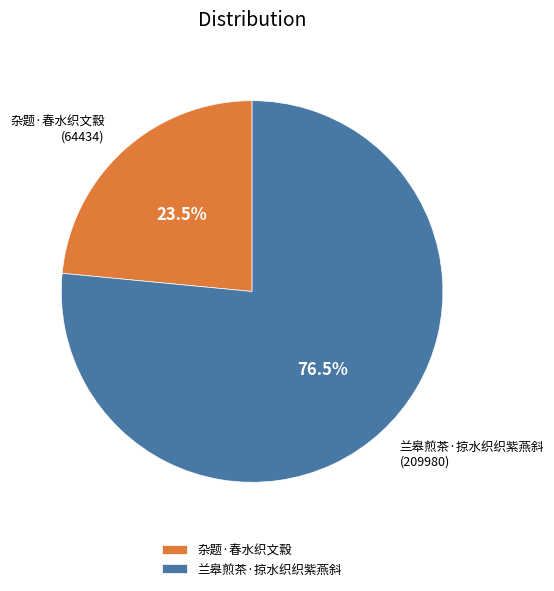

Between 兰皋煎茶·掠水织织紫燕斜 and 杂题·春水织文縠, which is larger?

兰皋煎茶·掠水织织紫燕斜